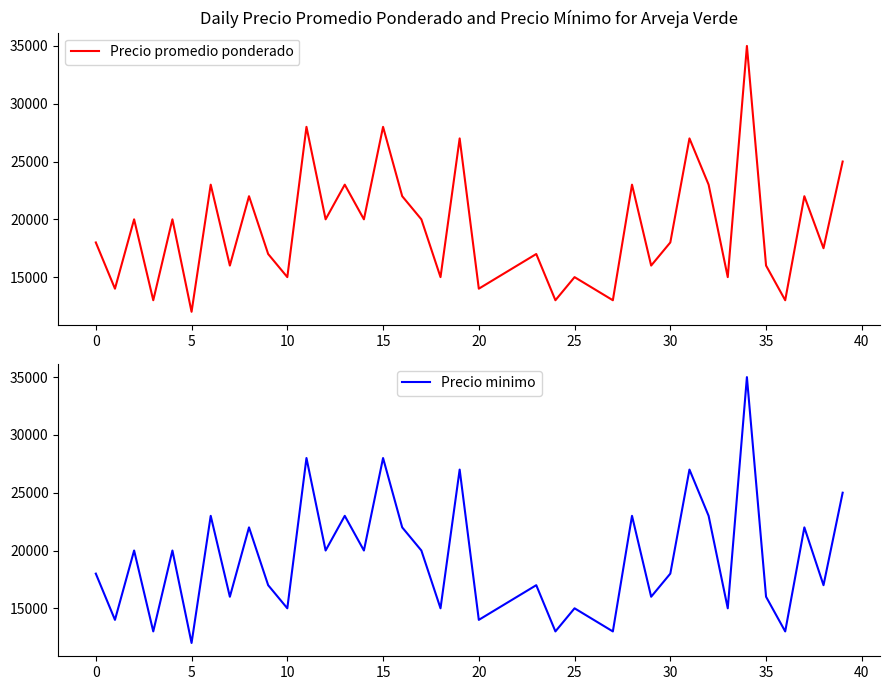

What is the maximum value for Precio promedio ponderado?

35000